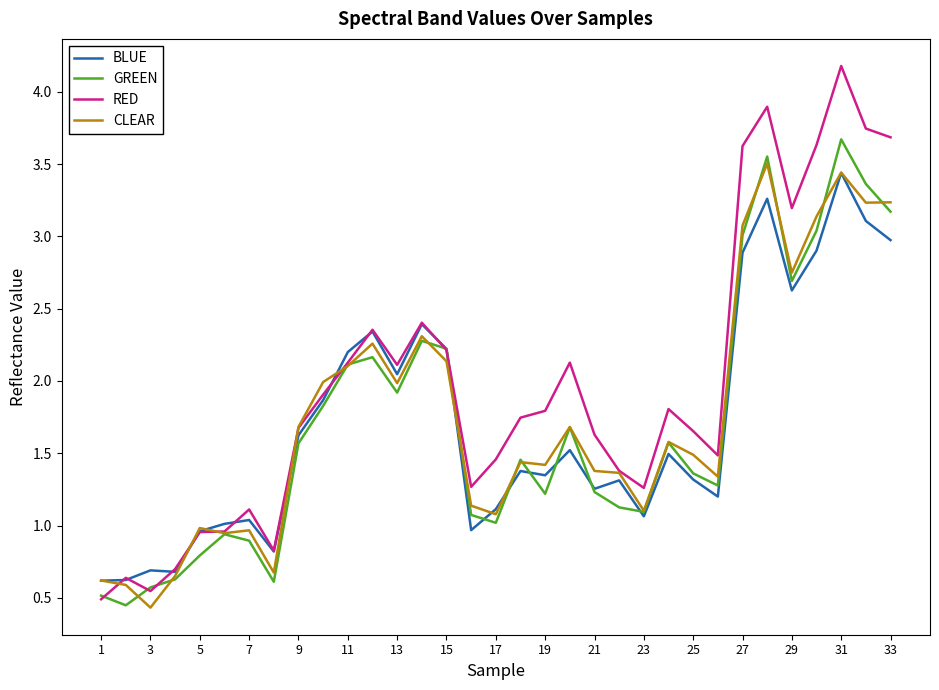

How many values in the GREEN series exceed 1?

25